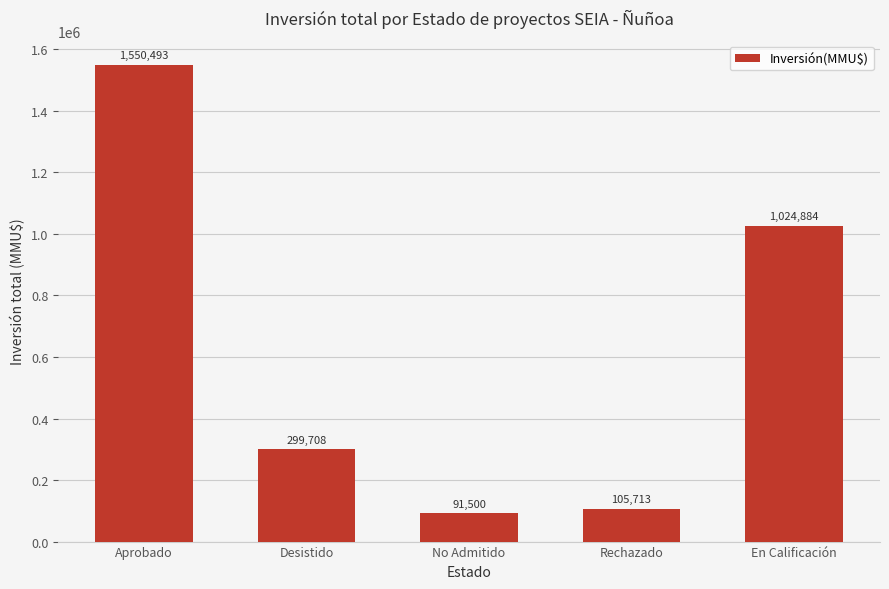

Reading left to right, list all the values displayed in this chart.

1550493	299708	91500	105713	1024884